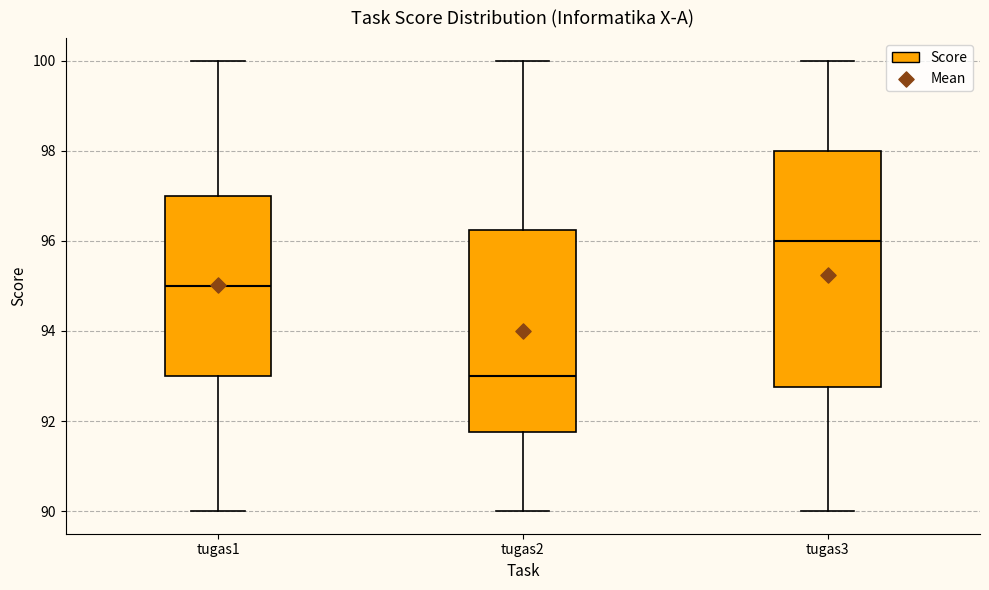

Where is the lower edge of the box for tugas3 on the y-axis? The values are not printed on the chart, so give them approximately, as read against the axis.

92.8